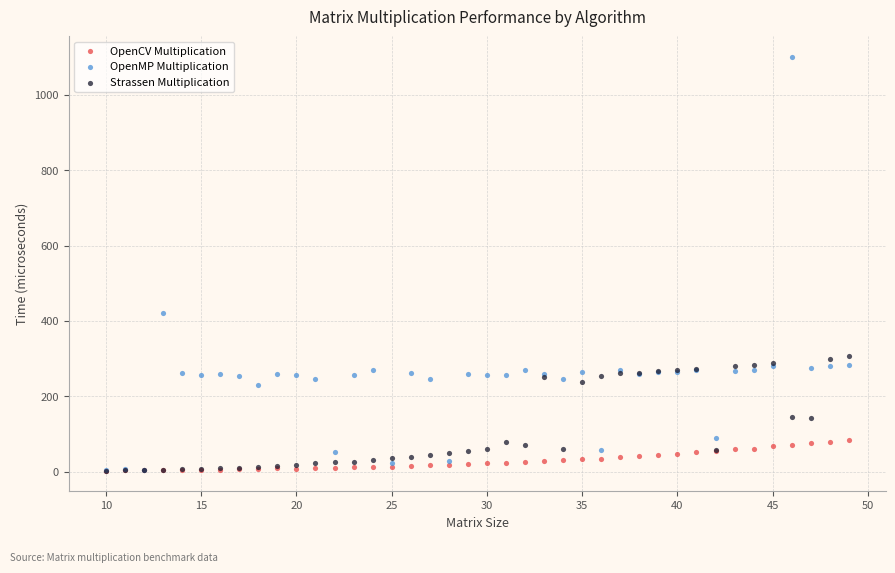

Across all series, what Y value is closest to 551?

419.6